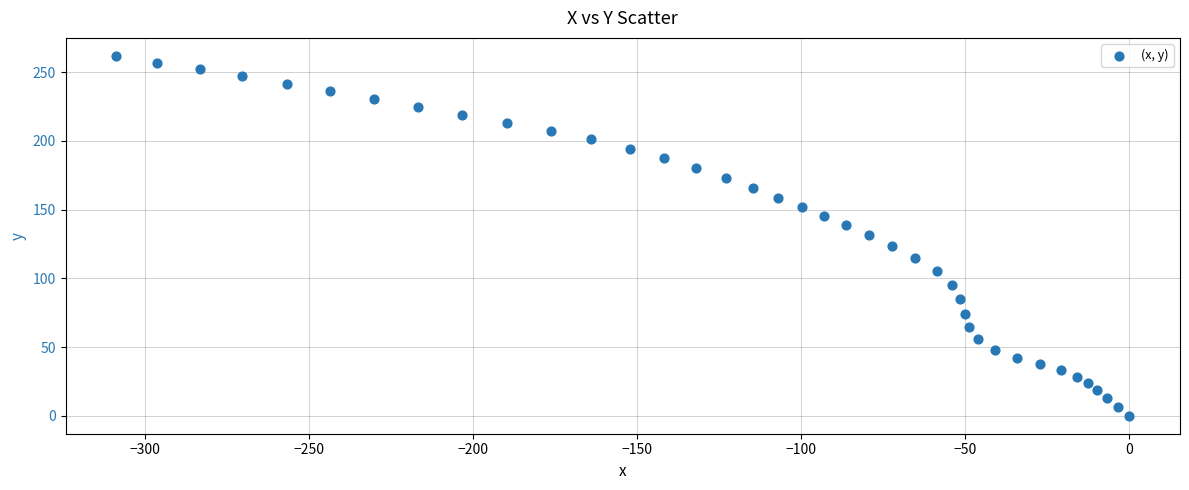

What is the range of Y values (max minus min)?

261.9